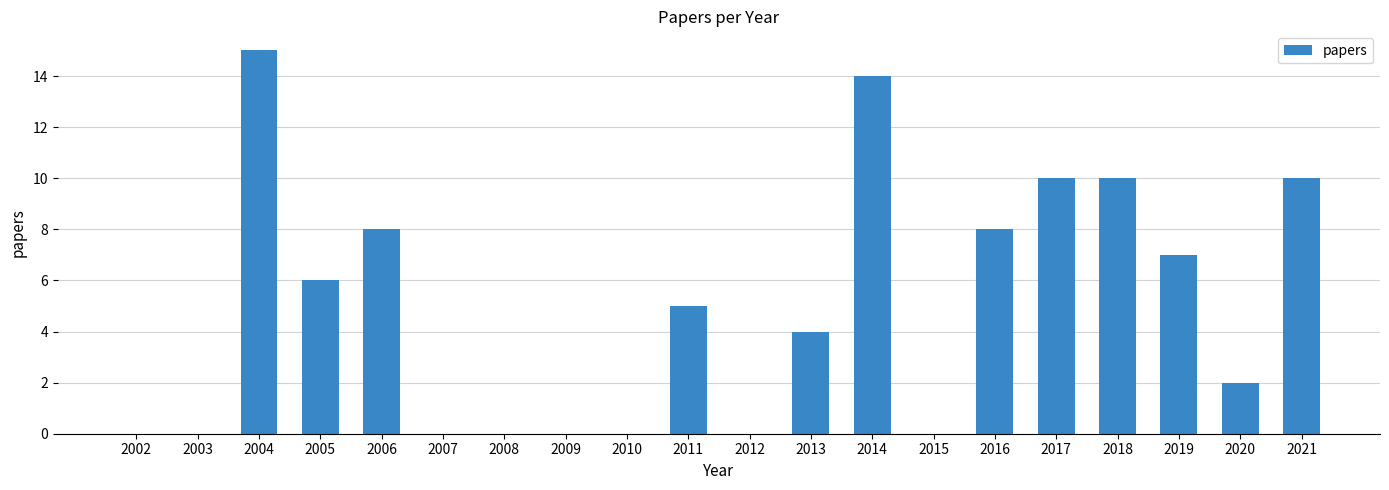

What is the sum of the values at 2020 and 2005?

8